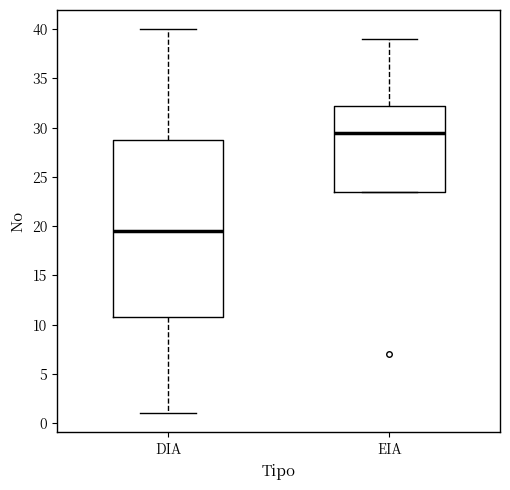

Reading left to right, transcribe this box plot: for each box, give where its median line is, the range the box spans, and where its two whiskers end, as read against the y-axis. The values are not printed on the chart, so give them approximately, as read against the axis.

DIA: median 19.5, box 11.0 to 29.0, whiskers 1.0 to 40.0
EIA: median 29.5, box 23.5 to 32.5, whiskers 23.5 to 39.0